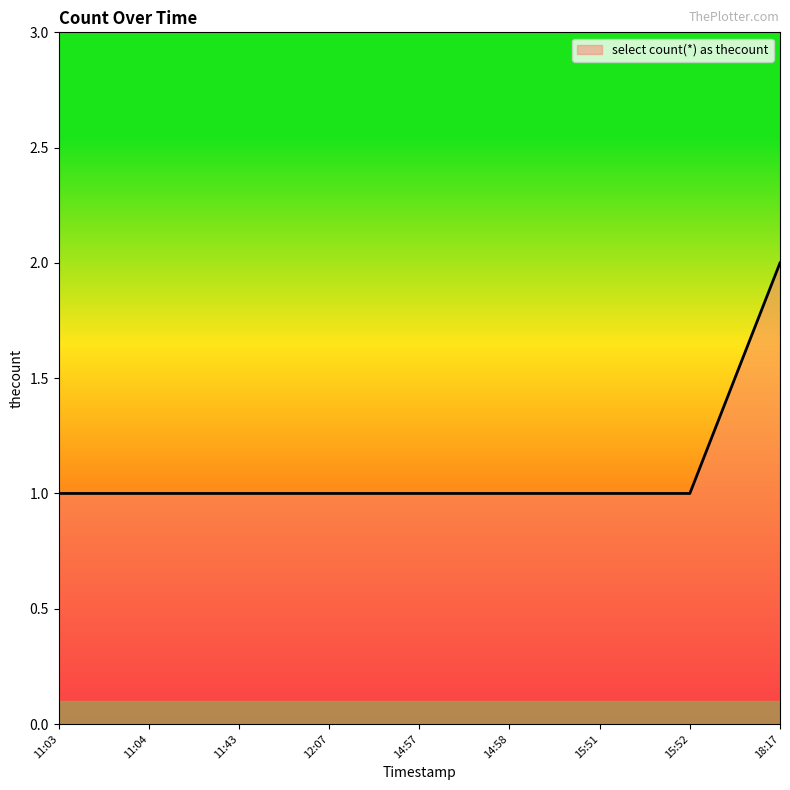

What is the ratio of the value at 11:43 to the value at 12:07?

1.0